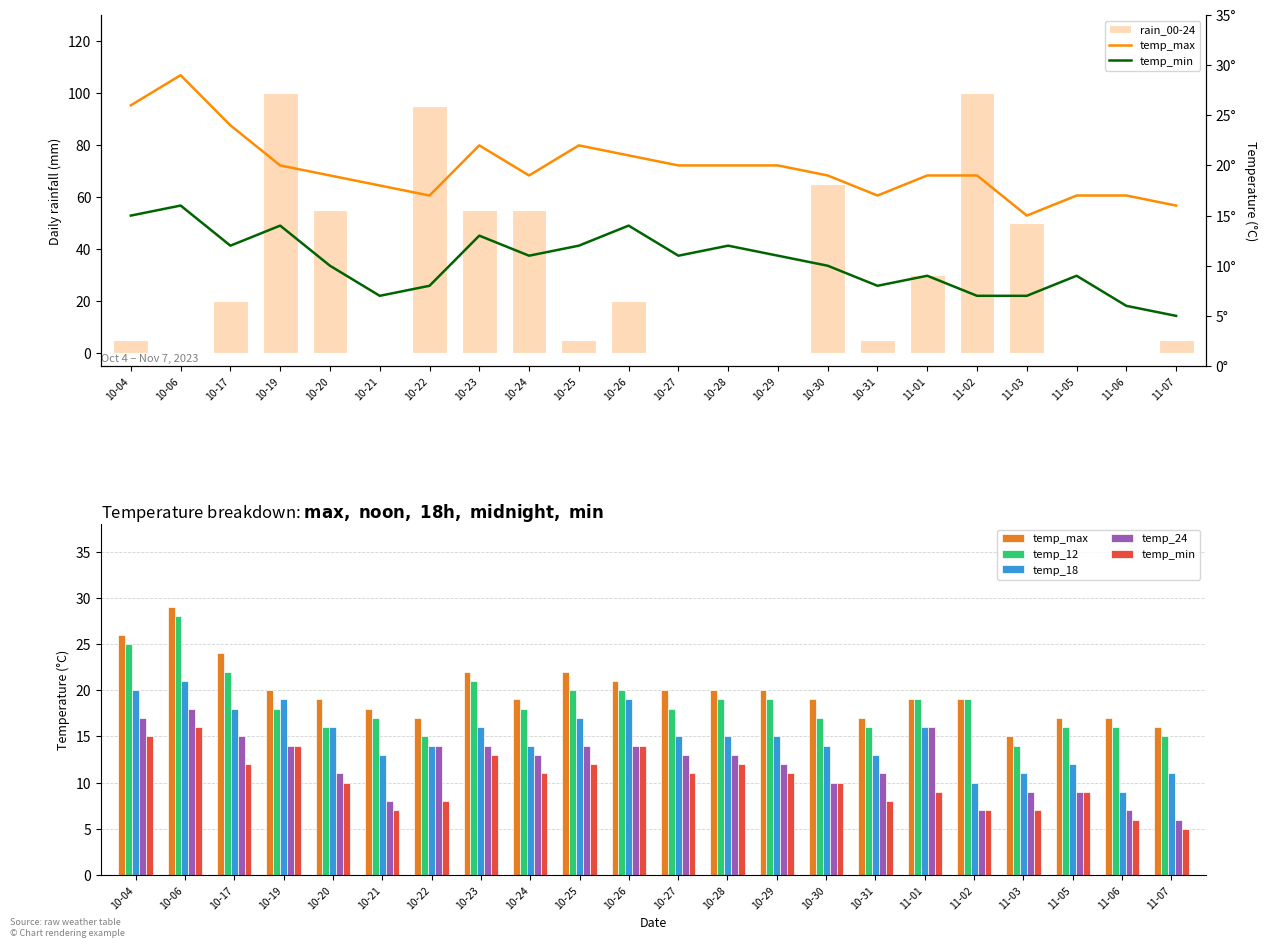

Reading left to right, what are all the values shown in this chart?

rain_00-24: 10-04=5	10-06=0	10-17=20	10-19=100	10-20=55	10-21=0	10-22=95	10-23=55	10-24=55	10-25=5	10-26=20	10-27=0	10-28=0	10-29=0	10-30=65	10-31=5	11-01=30	11-02=100	11-03=50	11-05=0	11-06=0	11-07=5
temp_max: 10-04=26	10-06=29	10-17=24	10-19=20	10-20=19	10-21=18	10-22=17	10-23=22	10-24=19	10-25=22	10-26=21	10-27=20	10-28=20	10-29=20	10-30=19	10-31=17	11-01=19	11-02=19	11-03=15	11-05=17	11-06=17	11-07=16
temp_12: 10-04=25	10-06=28	10-17=22	10-19=18	10-20=16	10-21=17	10-22=15	10-23=21	10-24=18	10-25=20	10-26=20	10-27=18	10-28=19	10-29=19	10-30=17	10-31=16	11-01=19	11-02=19	11-03=14	11-05=16	11-06=16	11-07=15
temp_18: 10-04=20	10-06=21	10-17=18	10-19=19	10-20=16	10-21=13	10-22=14	10-23=16	10-24=14	10-25=17	10-26=19	10-27=15	10-28=15	10-29=15	10-30=14	10-31=13	11-01=16	11-02=10	11-03=11	11-05=12	11-06=9	11-07=11
temp_24: 10-04=17	10-06=18	10-17=15	10-19=14	10-20=11	10-21=8	10-22=14	10-23=14	10-24=13	10-25=14	10-26=14	10-27=13	10-28=13	10-29=12	10-30=10	10-31=11	11-01=16	11-02=7	11-03=9	11-05=9	11-06=7	11-07=6
temp_min: 10-04=15	10-06=16	10-17=12	10-19=14	10-20=10	10-21=7	10-22=8	10-23=13	10-24=11	10-25=12	10-26=14	10-27=11	10-28=12	10-29=11	10-30=10	10-31=8	11-01=9	11-02=7	11-03=7	11-05=9	11-06=6	11-07=5